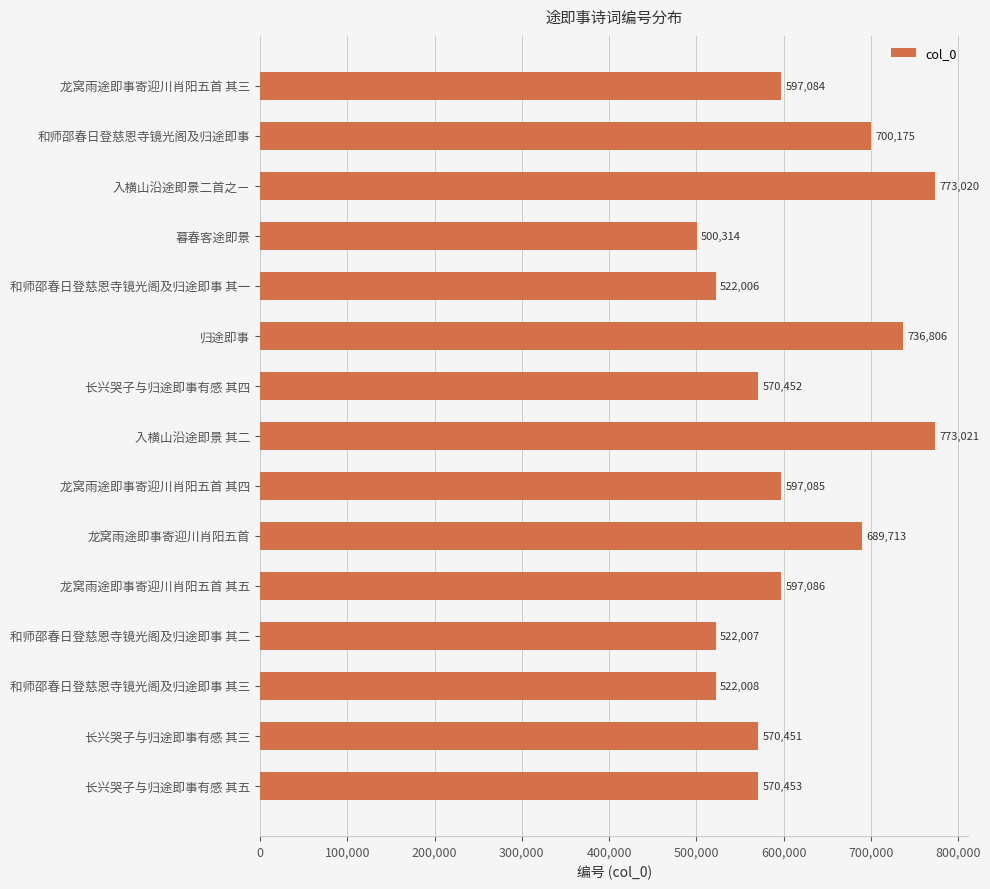

What is the change in value from 和师邵春日登慈恩寺镜光阁及归途即事 to 暮春客途即景?

-199861